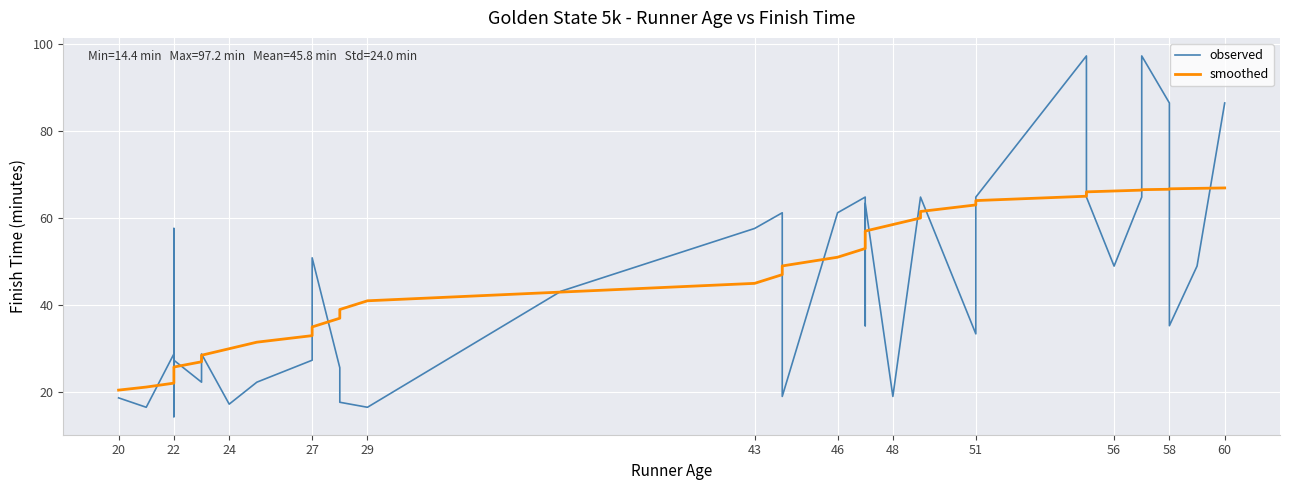

Rank the series by their maximum value, from lowest to highest.

smoothed, observed